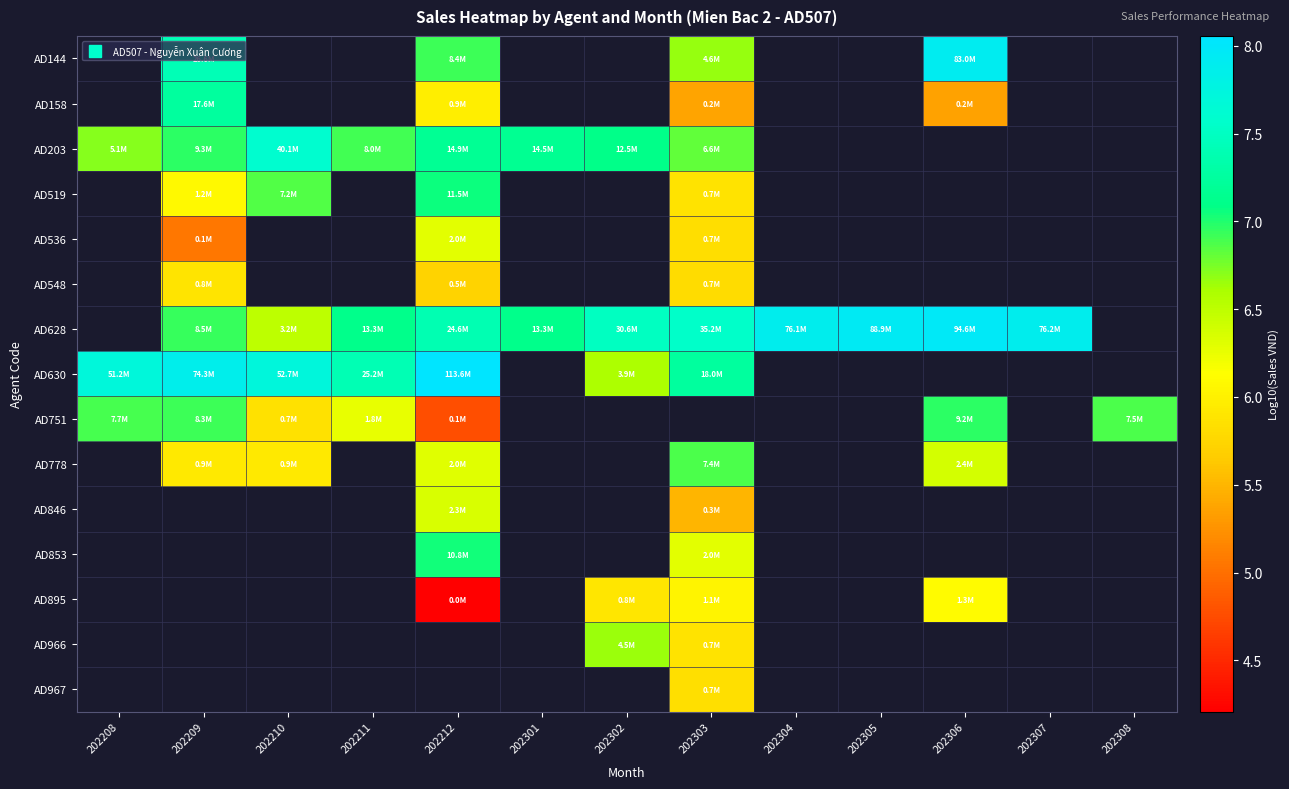

The value of AD203 at 202210 is 4.2. True or false?

False